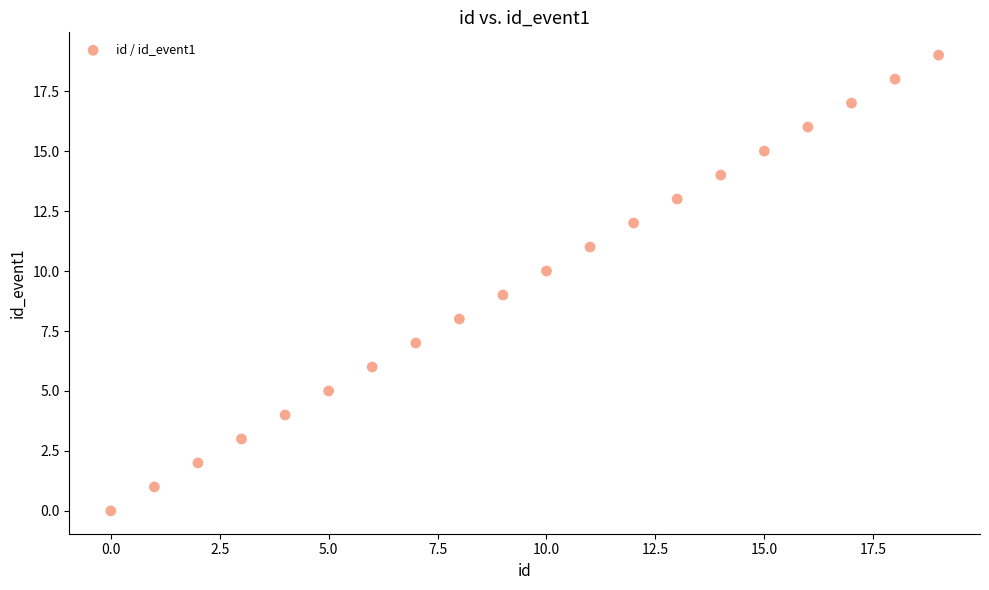

What is the range of Y values (max minus min)?

19